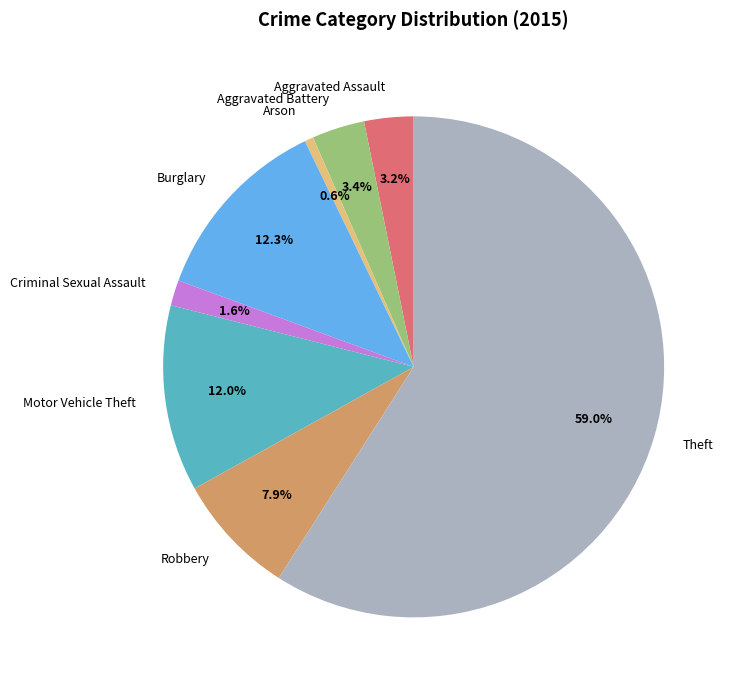

To the nearest percent, what is the average slice percentage?

12%